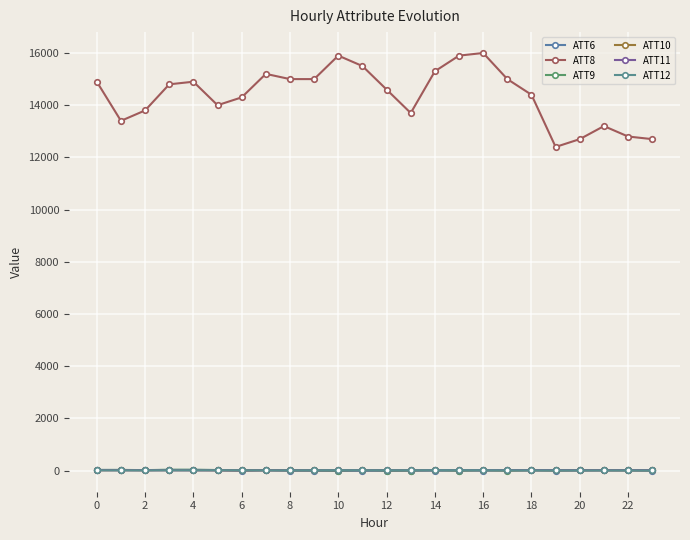

In ATT12, how many points are lower than both neighbors (excluding endpoints)?

4